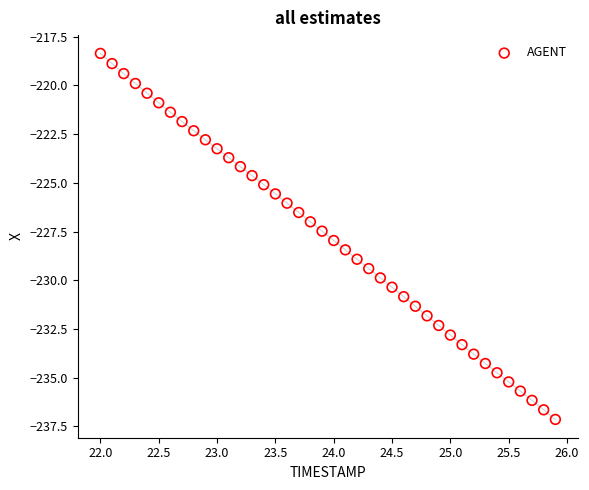

What is the range of X values (max minus min)?

3.9